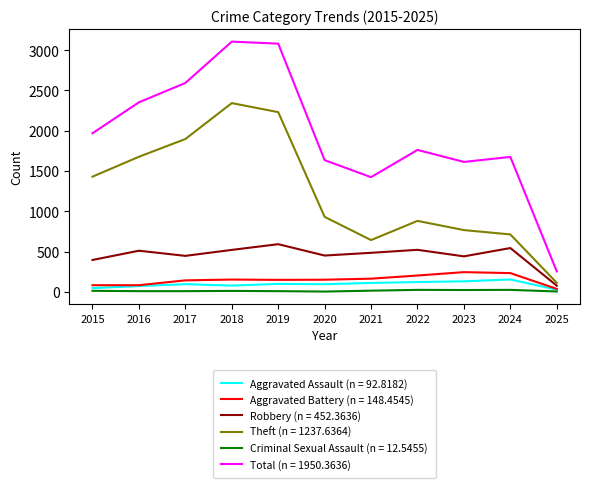

What is the maximum value shown in the chart?

3105